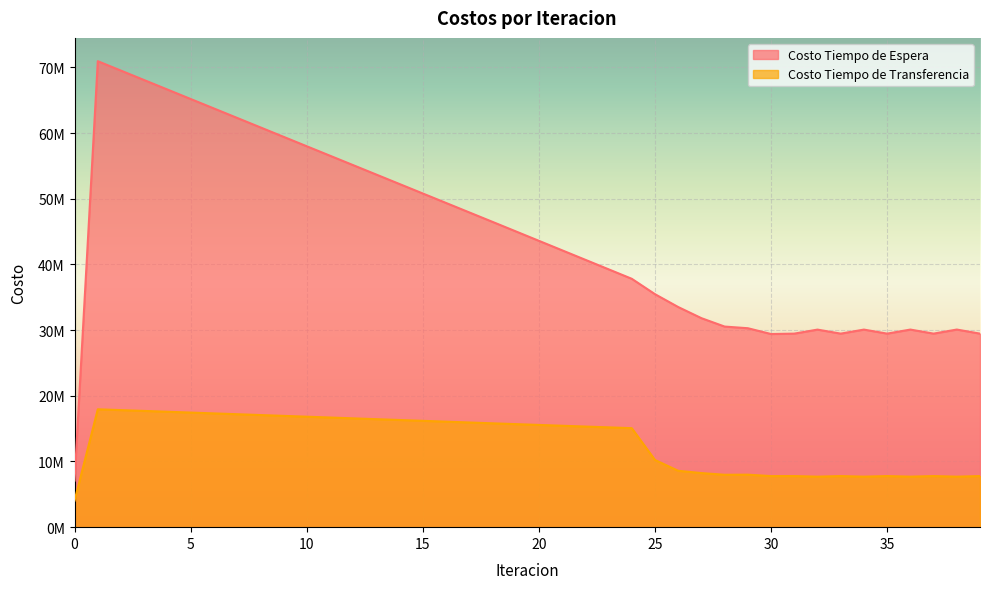

True or false: Costo Tiempo de Espera and Costo Tiempo de Transferencia intersect in this chart.

False